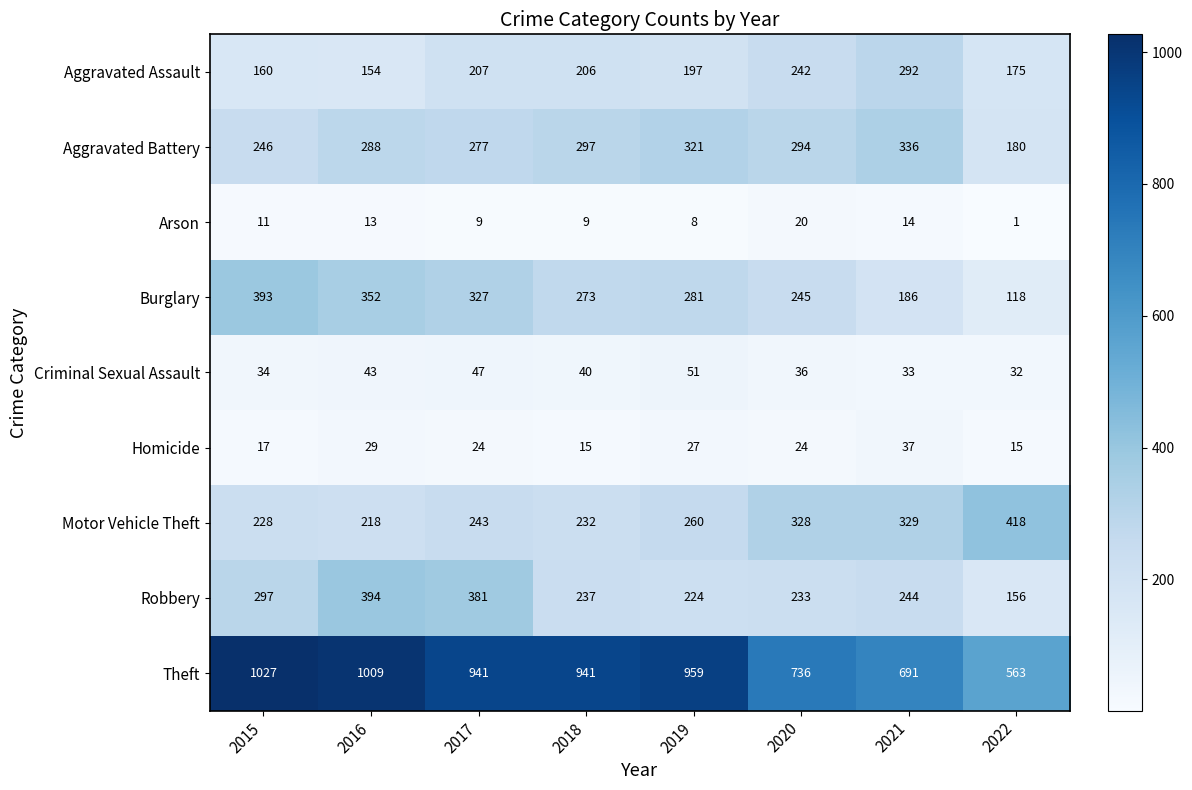

At which category does the chart reach its minimum across all series?

2022